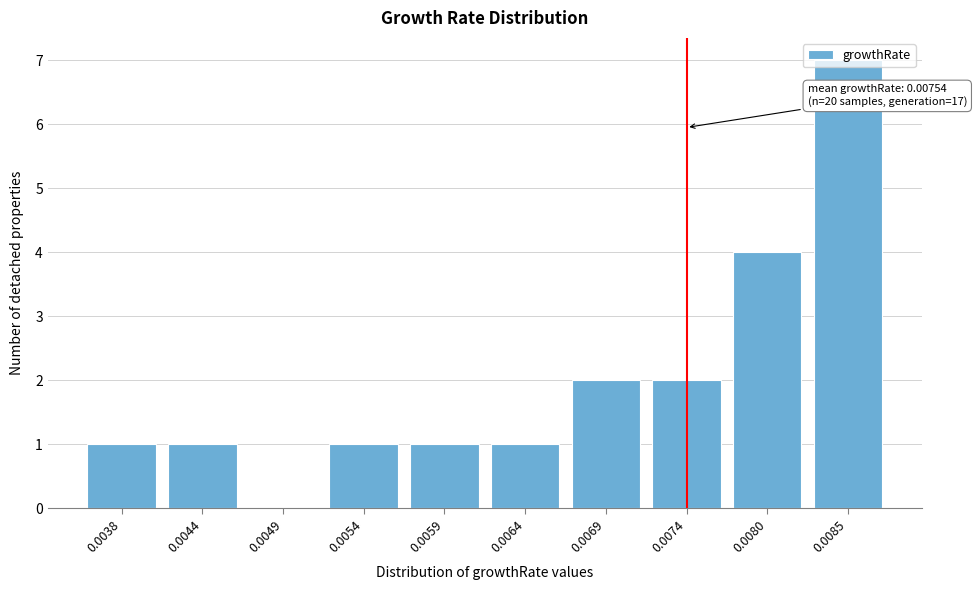

The value at 0.0080 is 7. True or false?

False